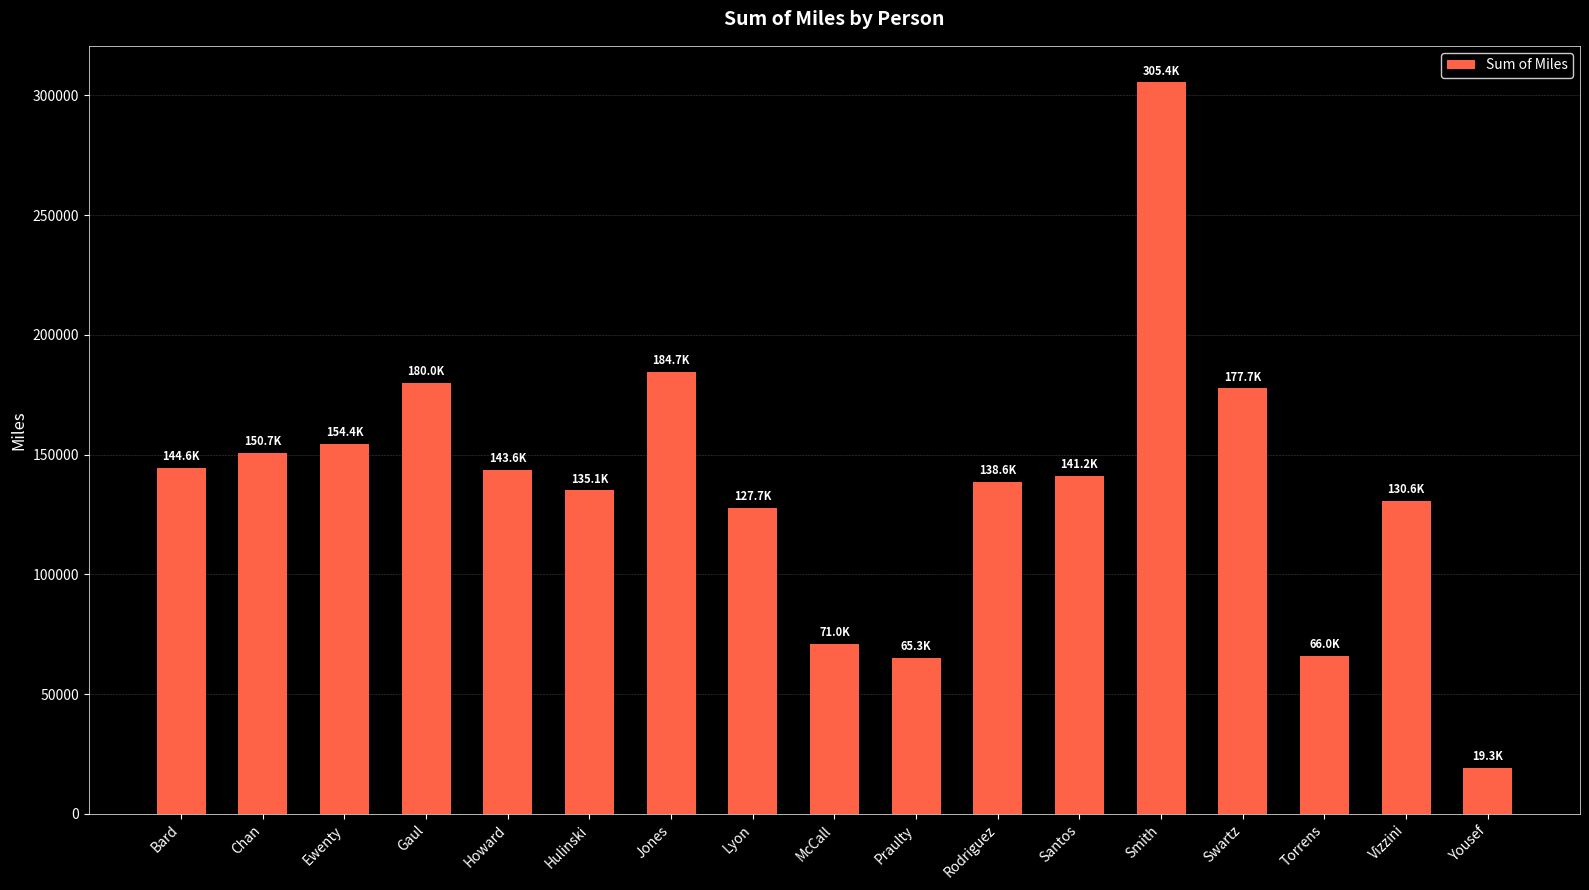

What is the sum of all values?

2335987.3